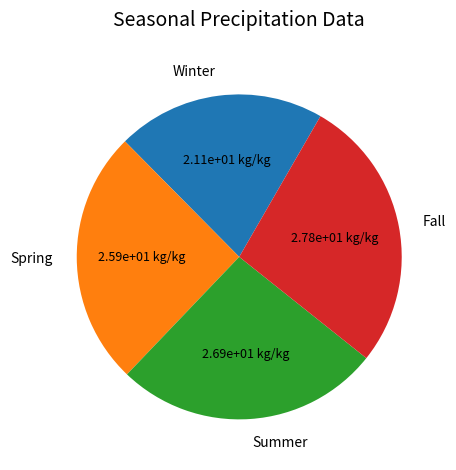

Does Summer account for over 50% of the chart?

No